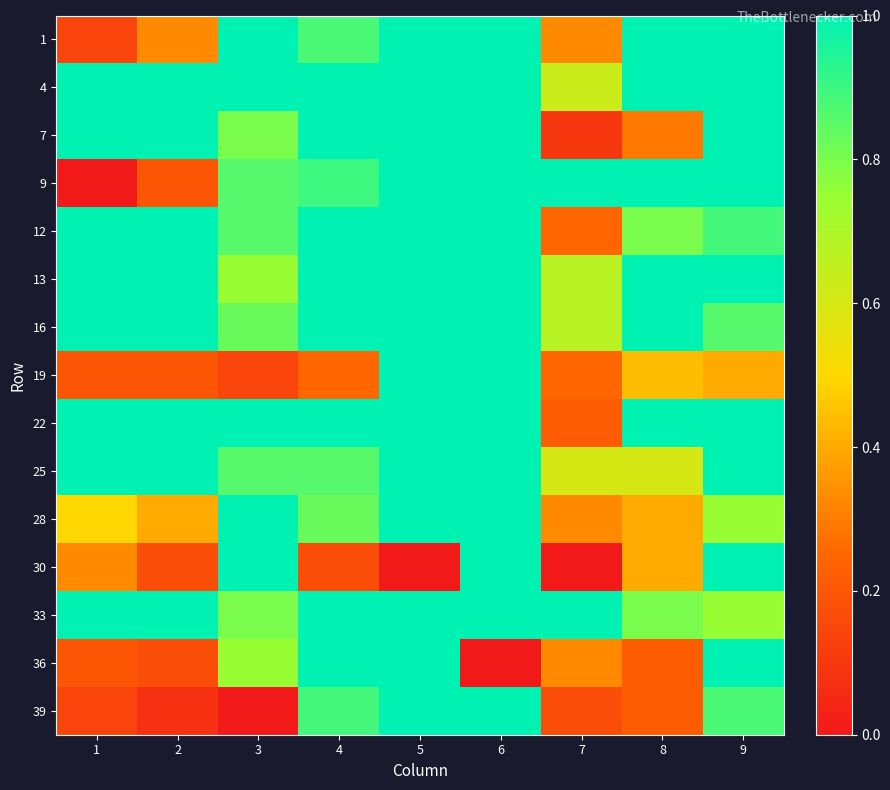

What is the total value across all series at 9?

13.5